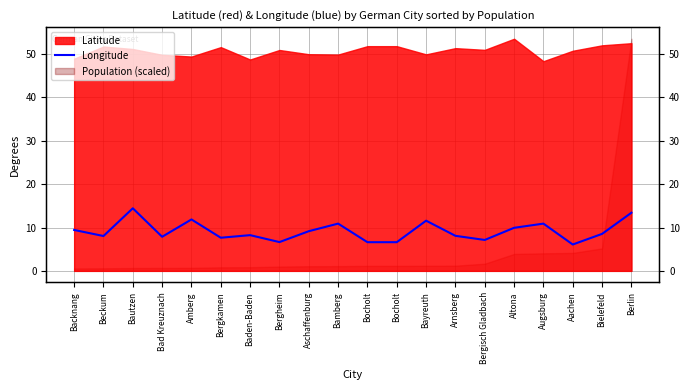

Where is the first local minimum?

Beckum